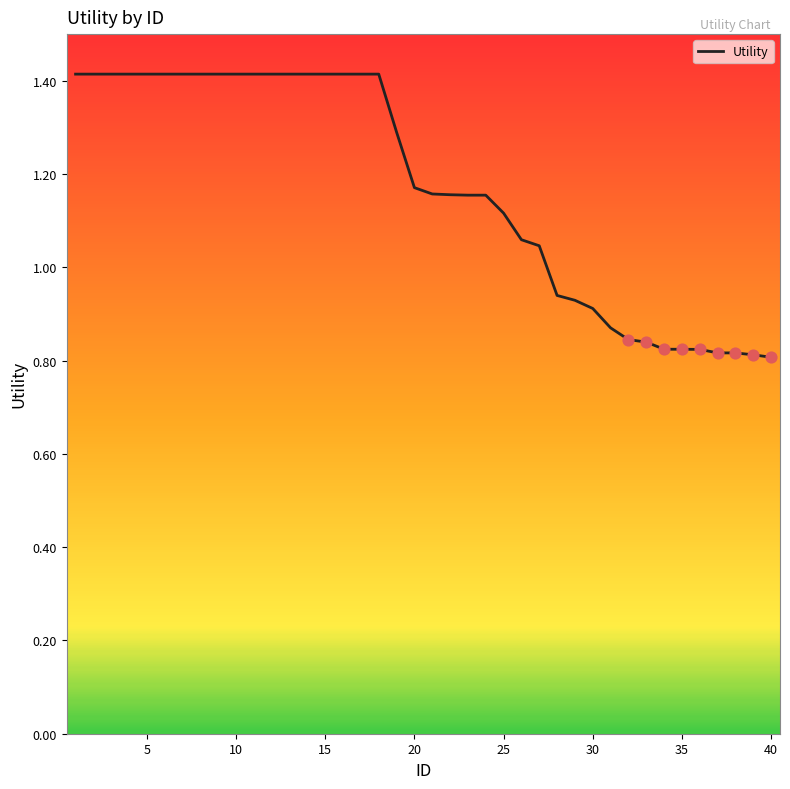

What is the greatest value displayed?

1.4